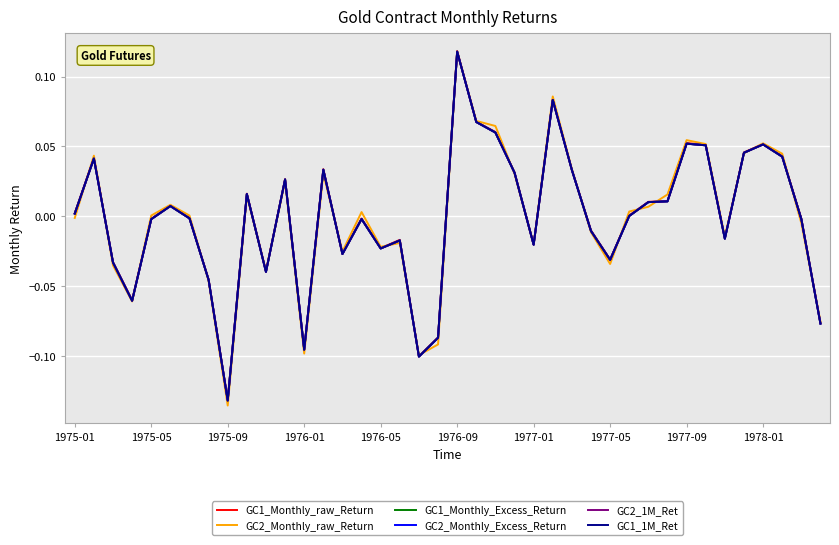

Does the chart have visible grid lines?

Yes